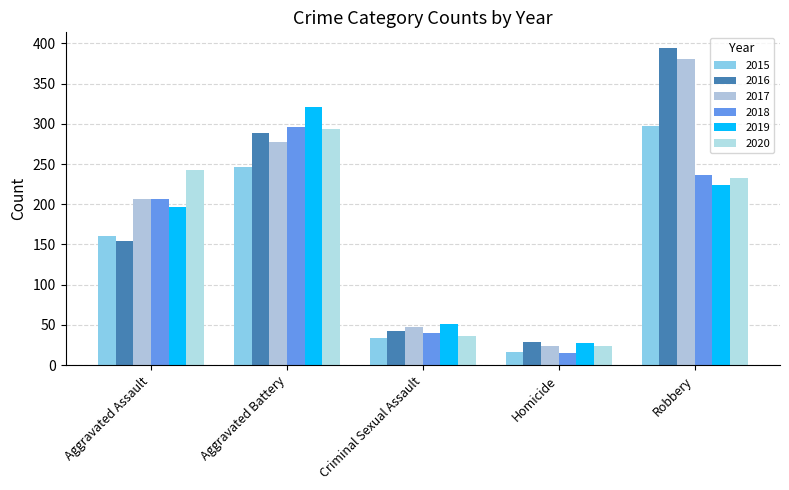

Which series has the largest range (max minus min)?

2016